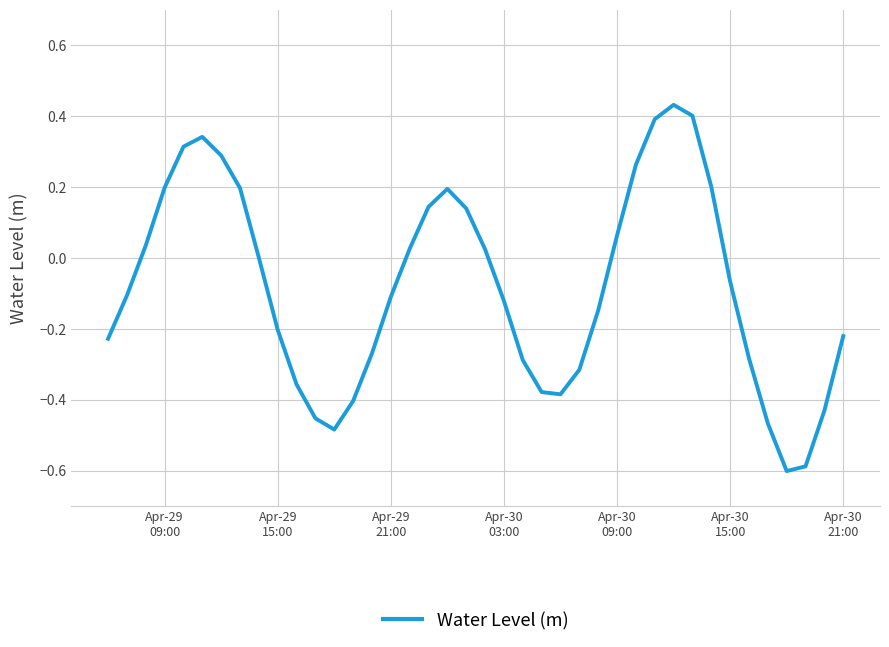

What is the minimum value shown in the chart?

-0.6